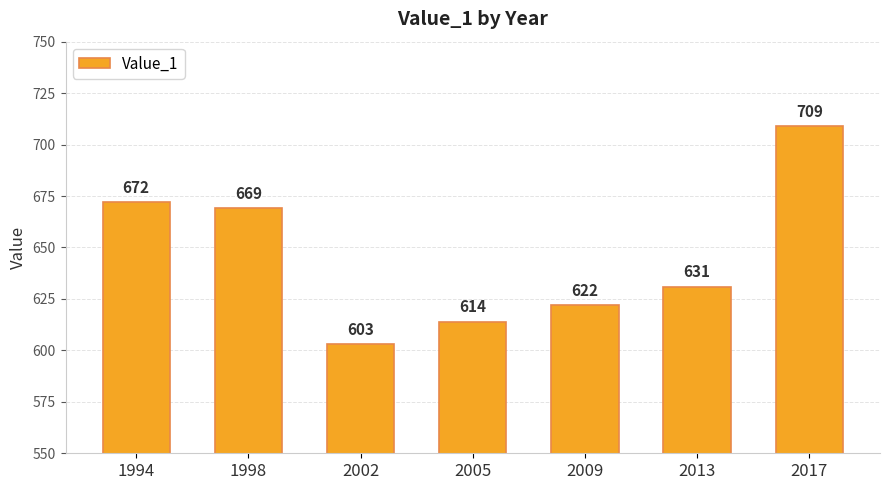

Between 1994 and 1998, which is larger?

1994